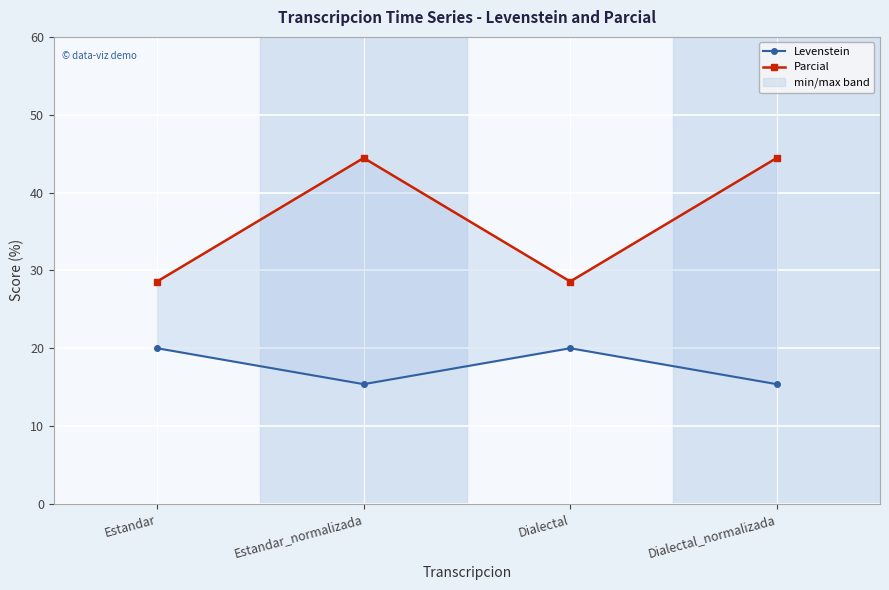

Reading left to right, what are all the values shown in this chart?

Levenstein: Estandar=20.0	Estandar_normalizada=15.4	Dialectal=20.0	Dialectal_normalizada=15.4
Parcial: Estandar=28.6	Estandar_normalizada=44.4	Dialectal=28.6	Dialectal_normalizada=44.4